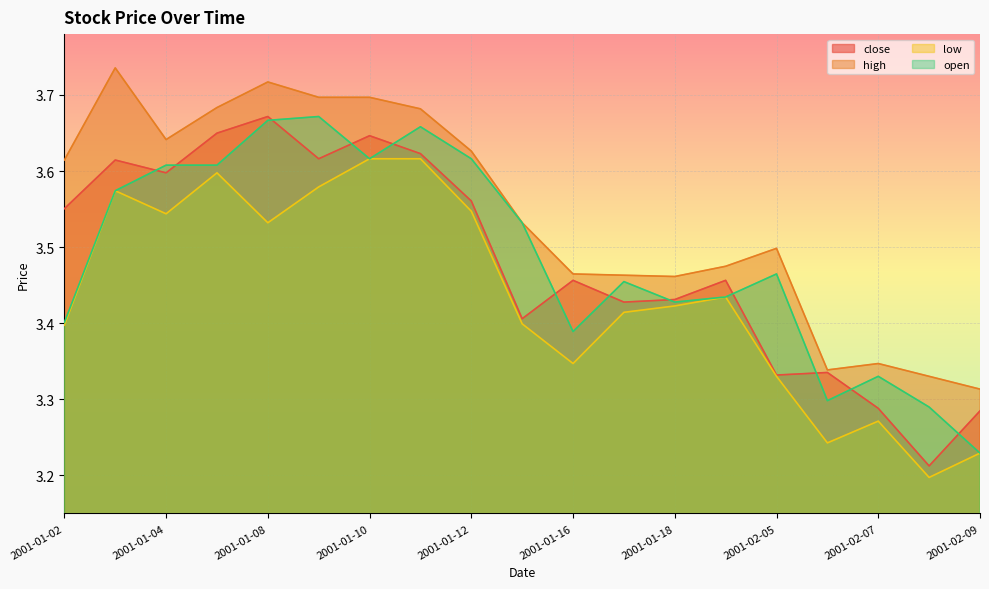

What is the difference between the maximum and minimum values in the low series?

0.4